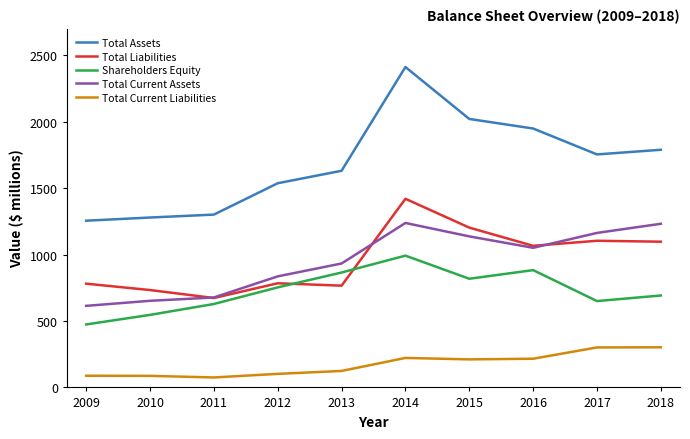

At which category does the chart reach its peak across all series?

2014